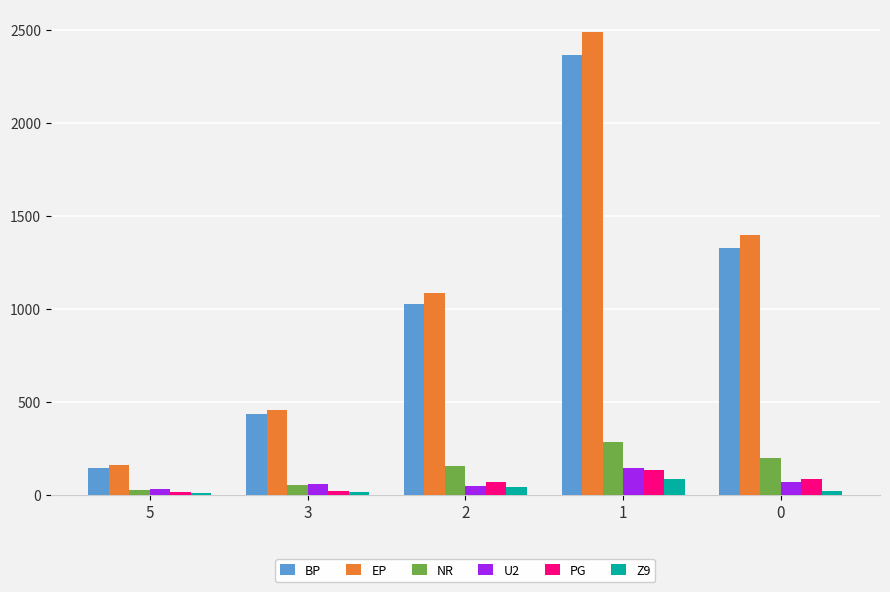

Which series has the largest total across all categories?

EP